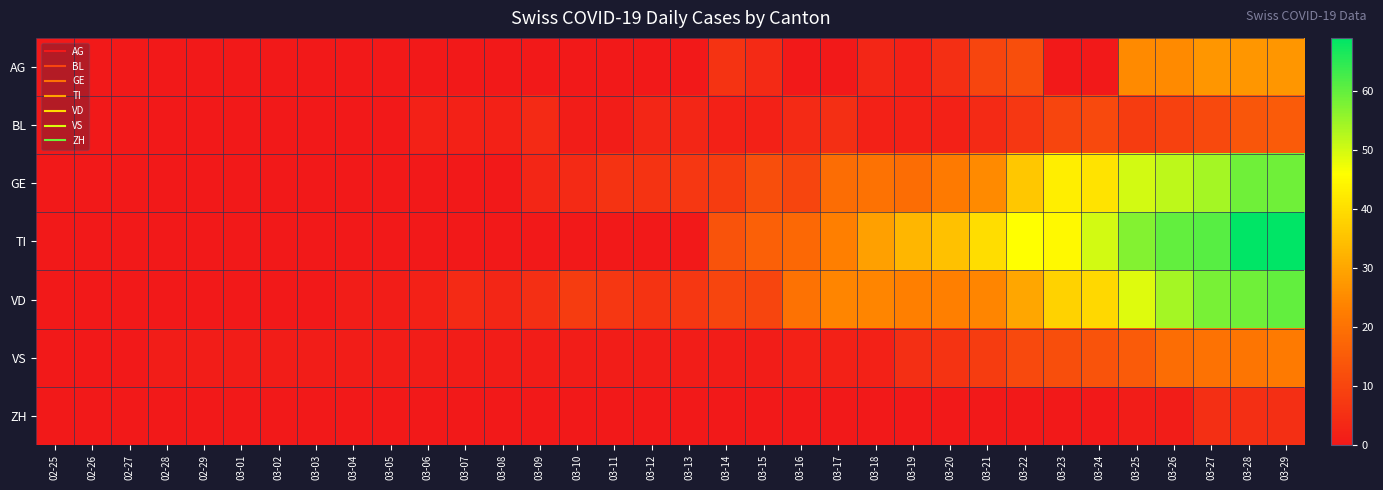

At which category does the chart reach its peak across all series?

03-28